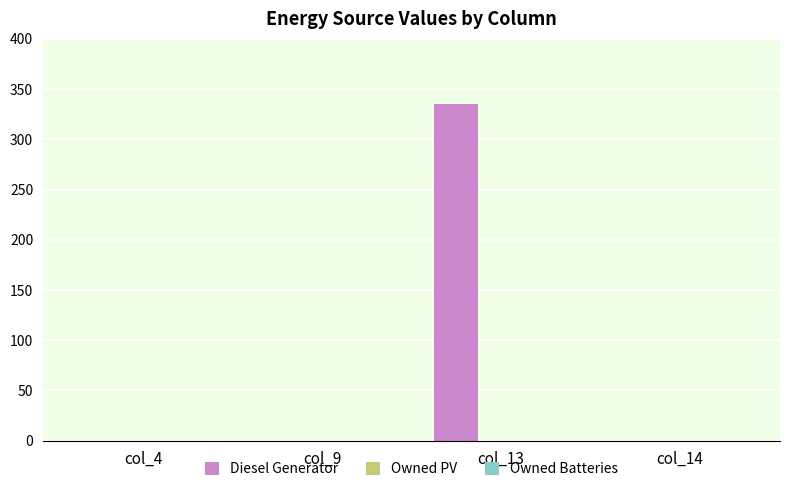

Which has a higher value, col_14 or col_13?

col_13